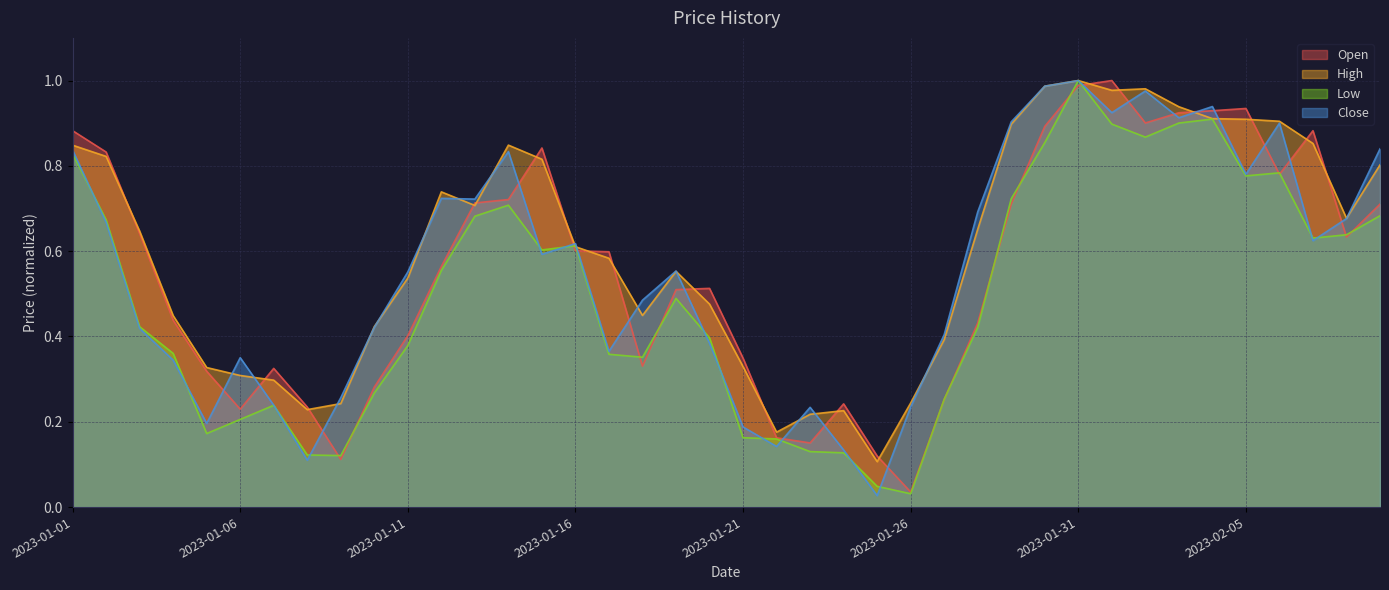

Rank the series by their maximum value, from highest to lowest.

Low, Open, High, Close